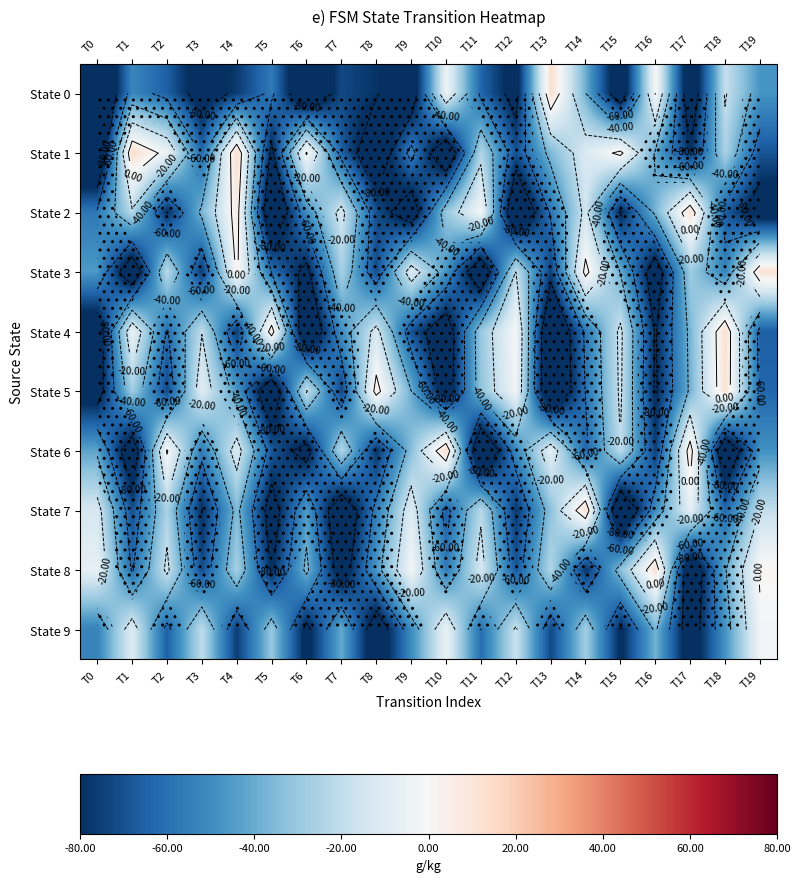

What is the spread (max minus min) of values at T1?

114.0